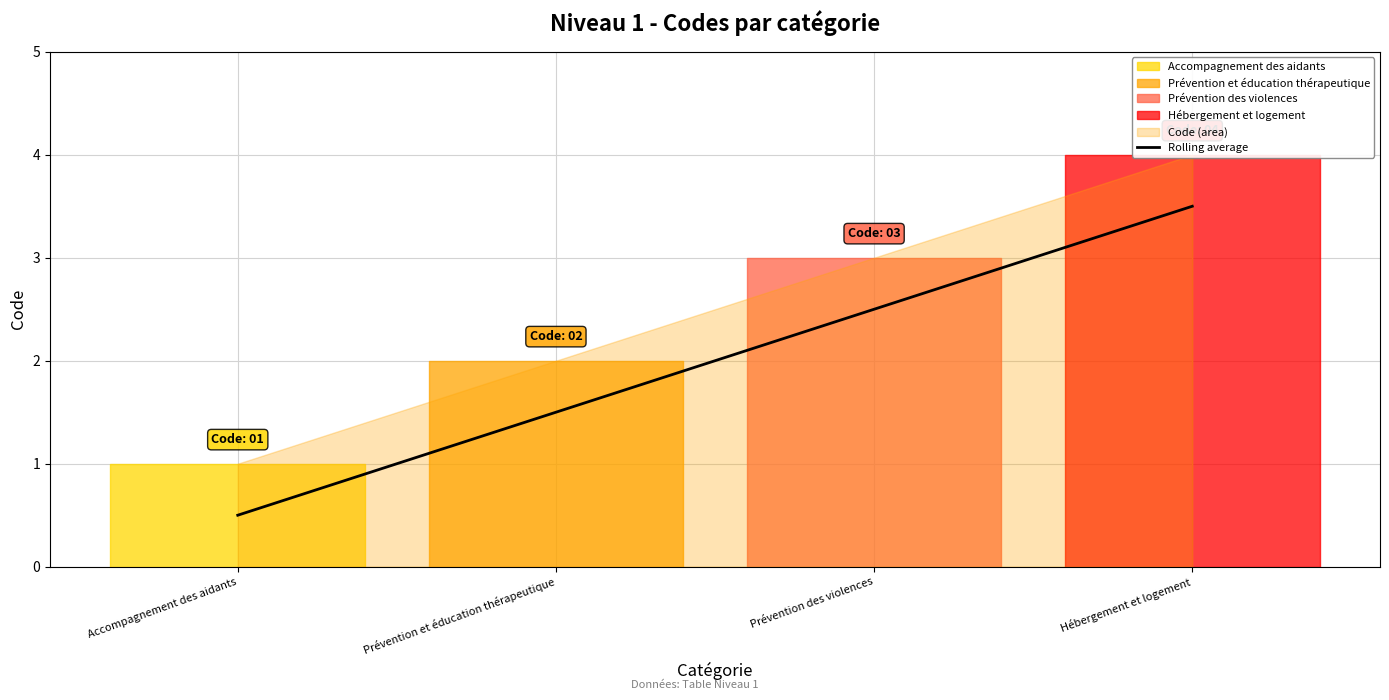

Is it true that the value at Prévention des violences is 2.5?

True